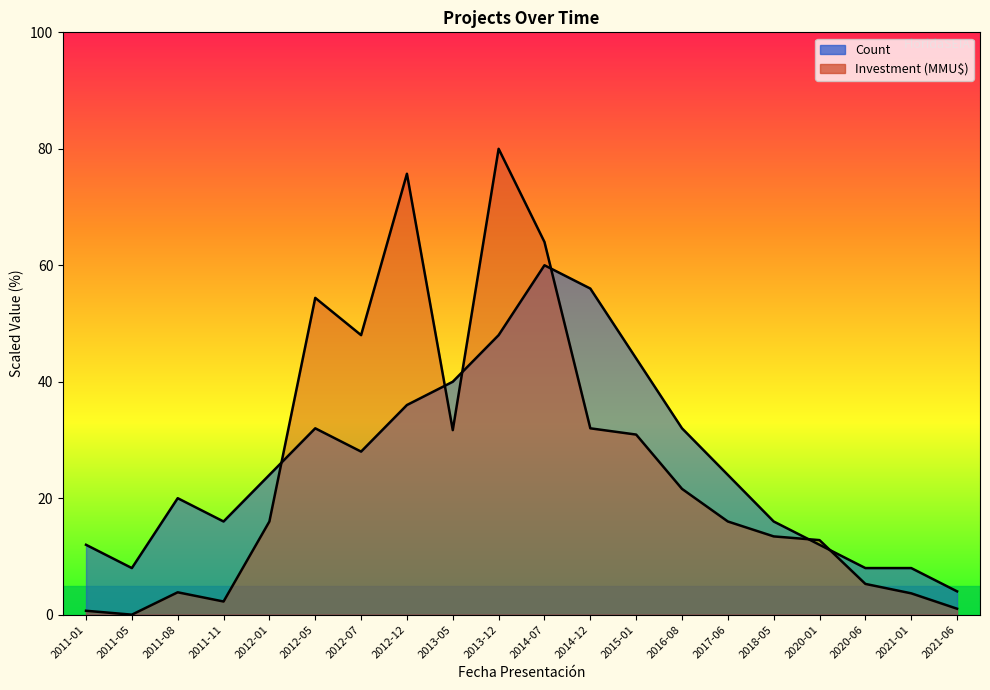

At which category is the sum across all series the highest?

2013-12